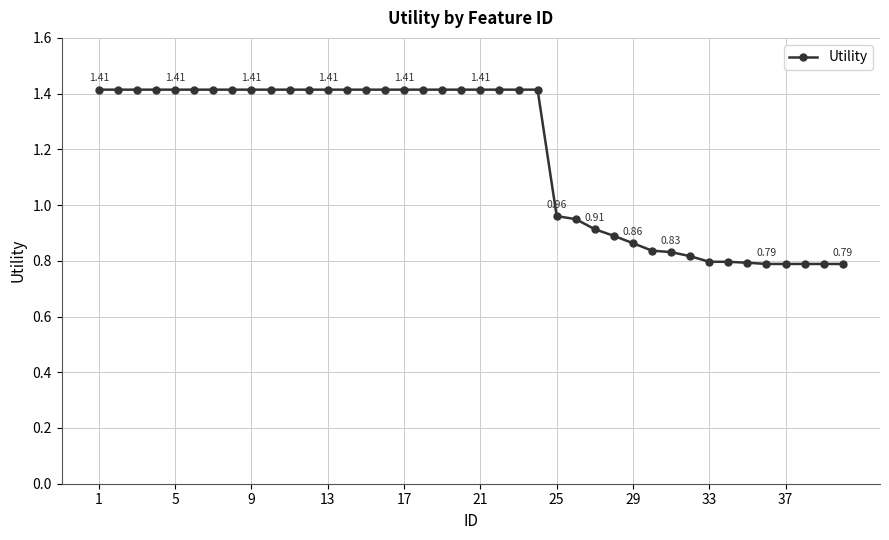

What is the difference between the maximum and minimum values?

0.6